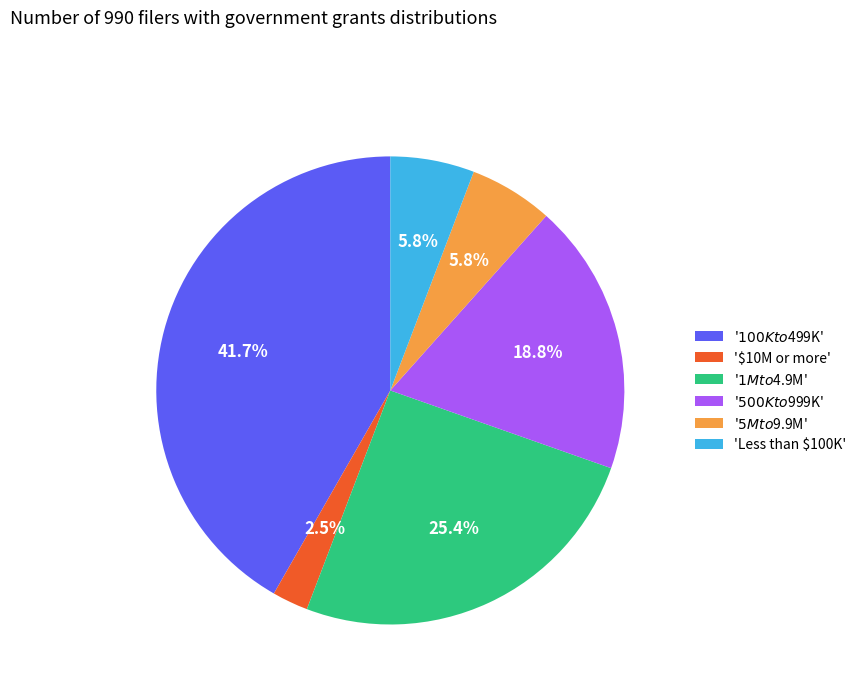

To the nearest percent, what is the difference between the largest and smallest slice percentages?

39%